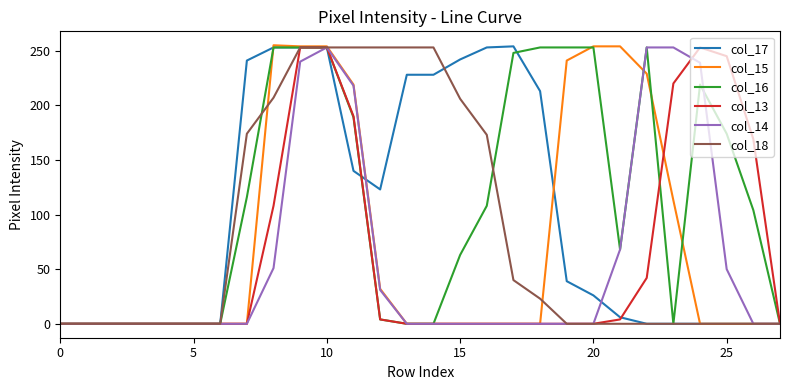

What is the highest value of the col_16 series?

253